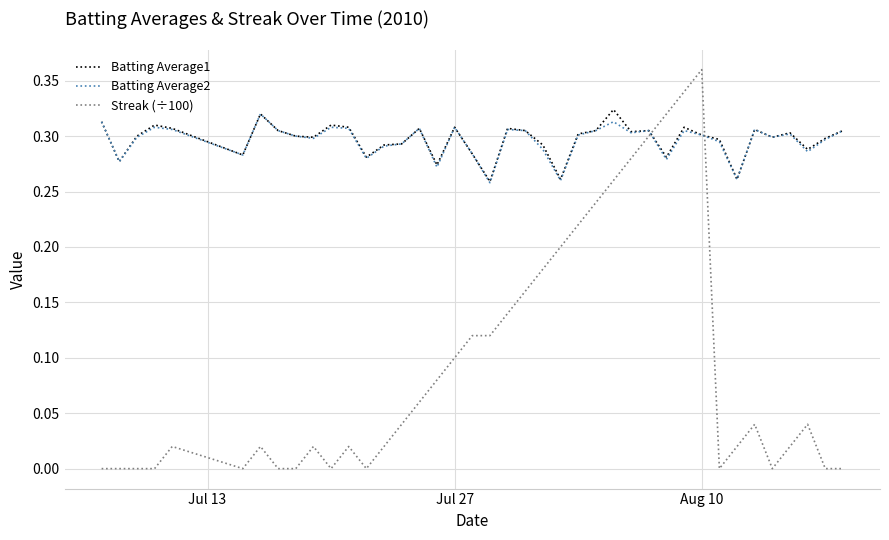

Which series ends up on top after the final intersection of Batting Average2 and Streak (÷100)?

Batting Average2